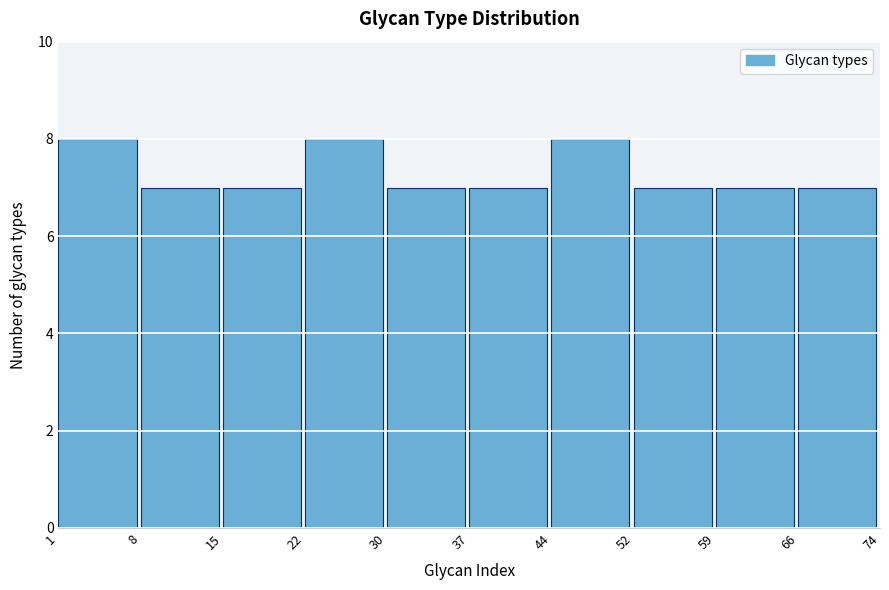

Reading right to left, extract all data points from this chart.

7	7	7	8	7	7	8	7	7	8